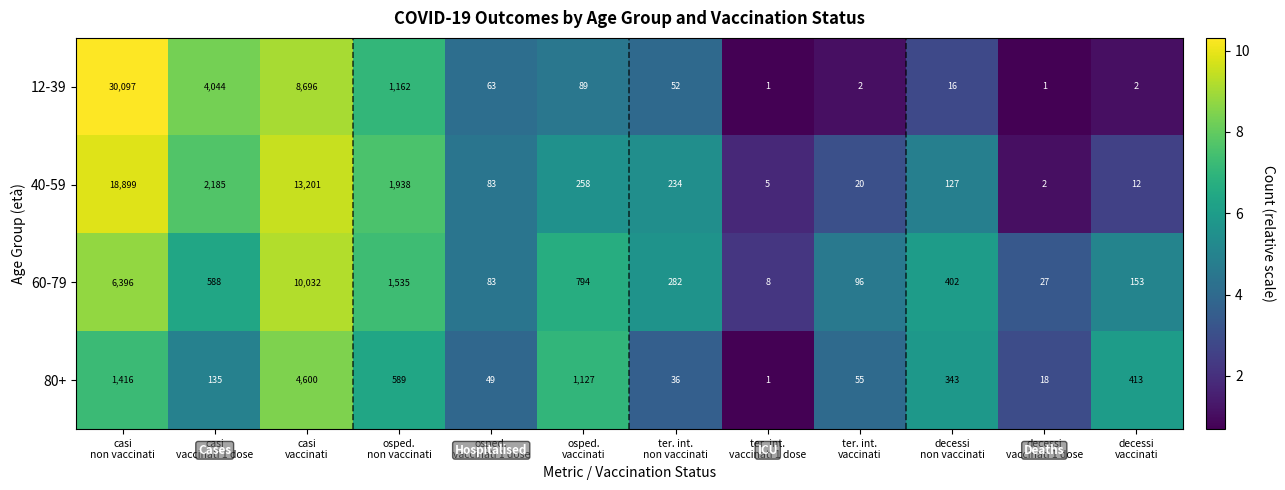

Which series has the largest range (max minus min)?

12-39